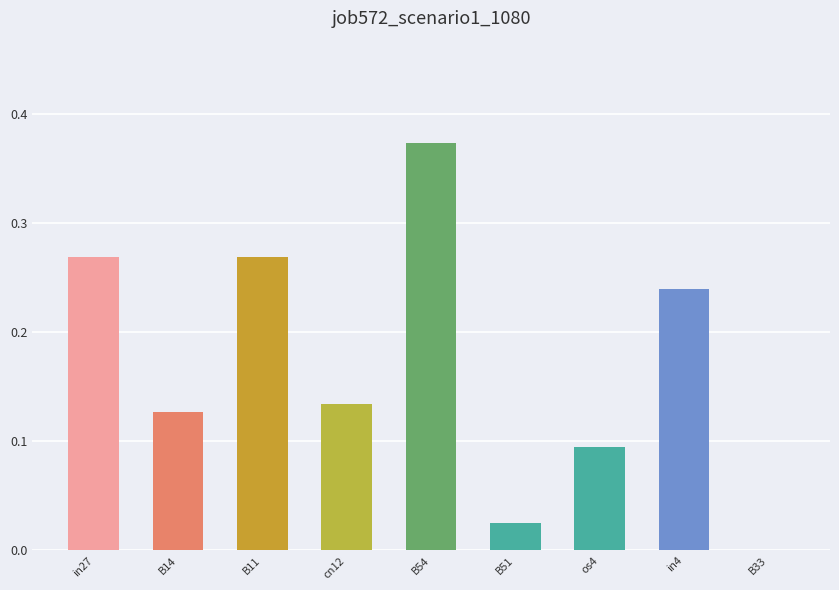

What is the sum of all values?

1.5